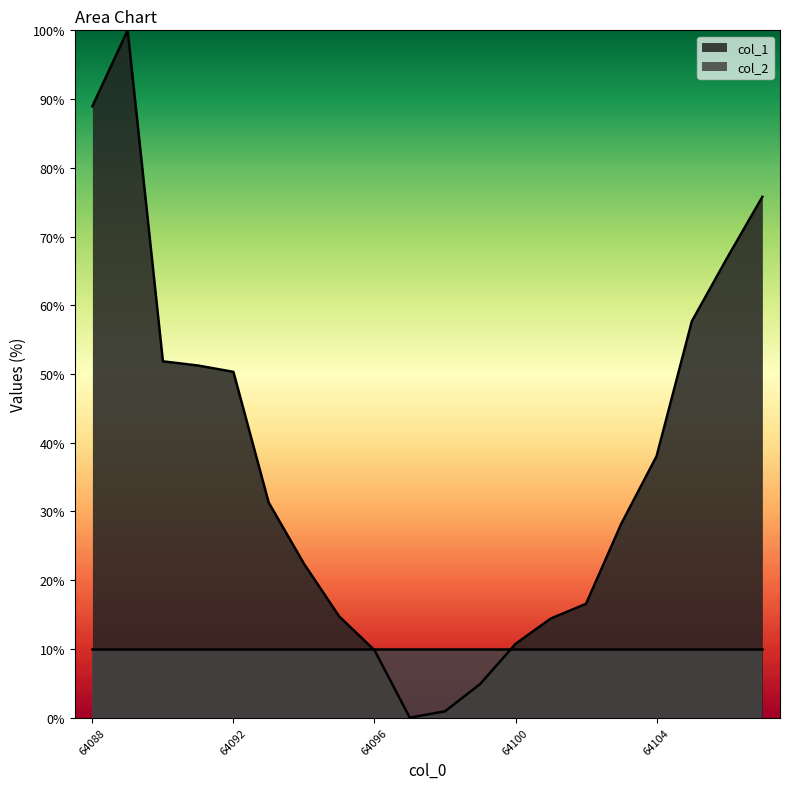

How many distinct data groups are displayed?

2